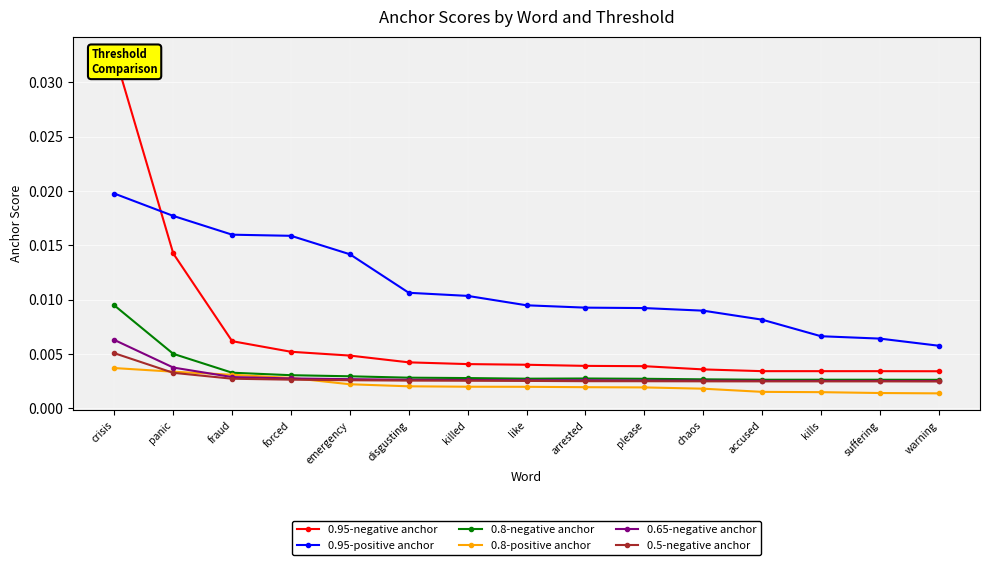

Which series has the largest total across all categories?

0.95-positive anchor